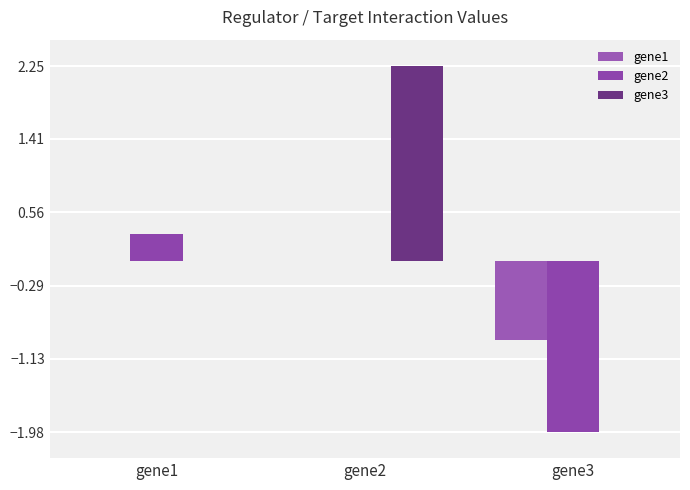

The gene3 series shows -1.5 at gene3. True or false?

False